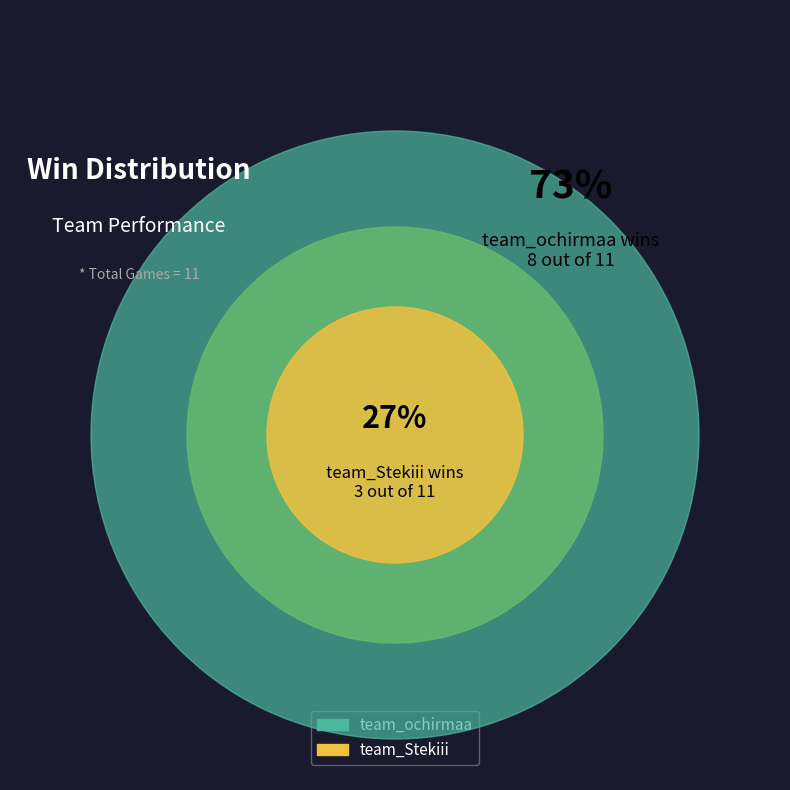

Count the number of slices in the pie.

2